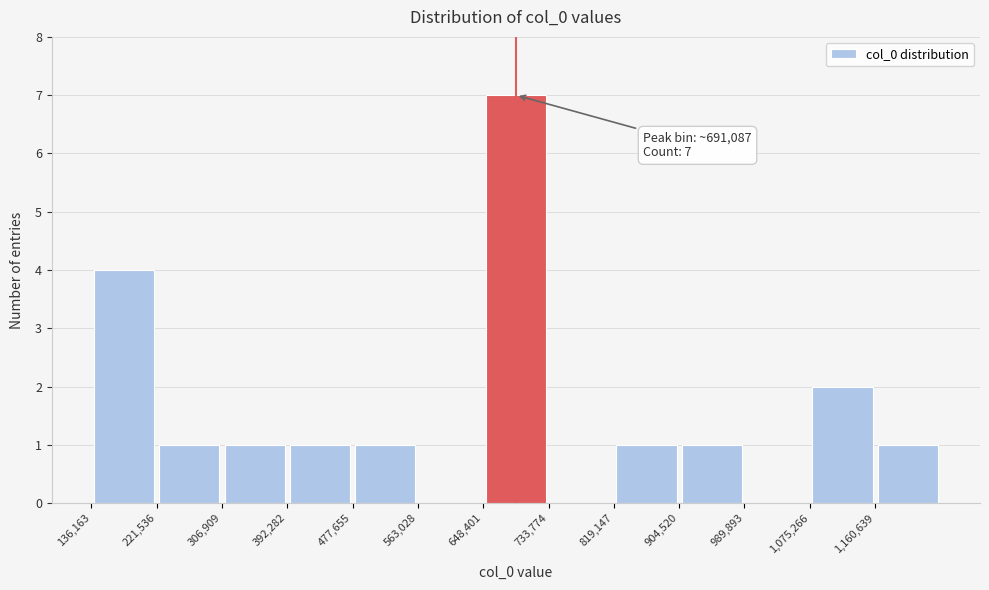

Which range on the x-axis has the tallest bar?

650000 to 730000